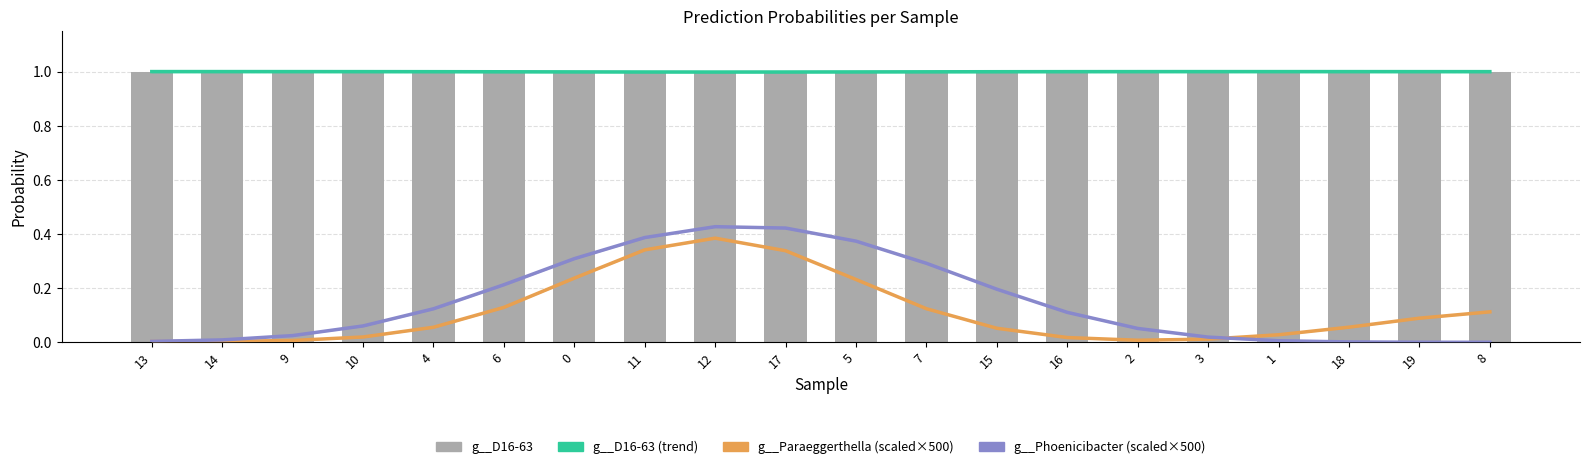

What is the maximum value for g__Phoenicibacter (scaled×500)?

0.4